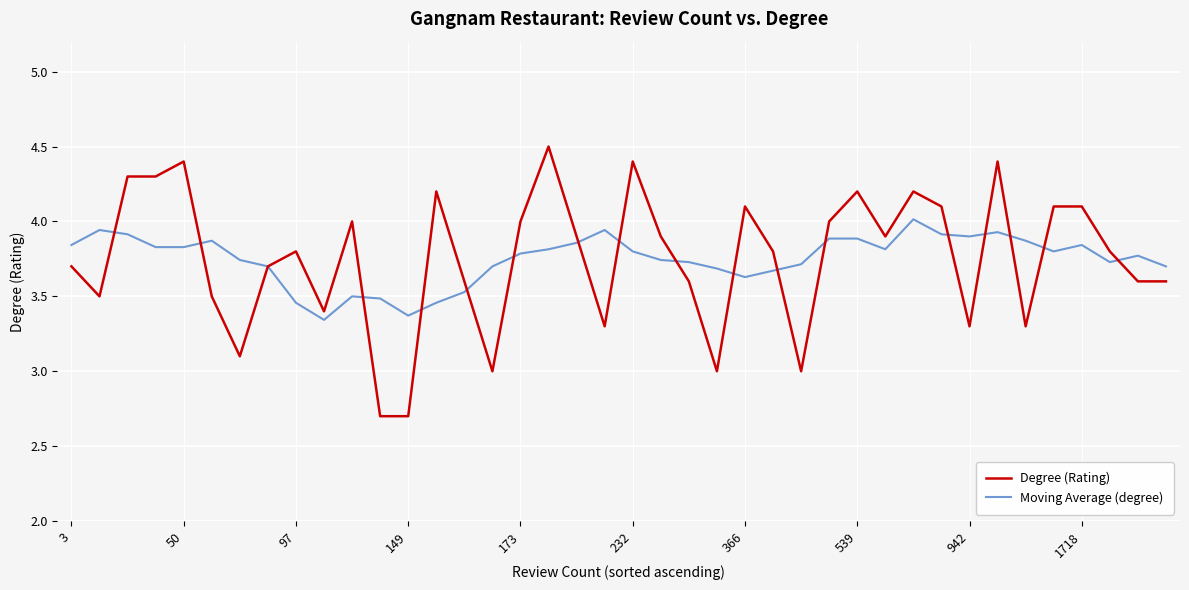

What is the minimum value shown in the chart?

2.7